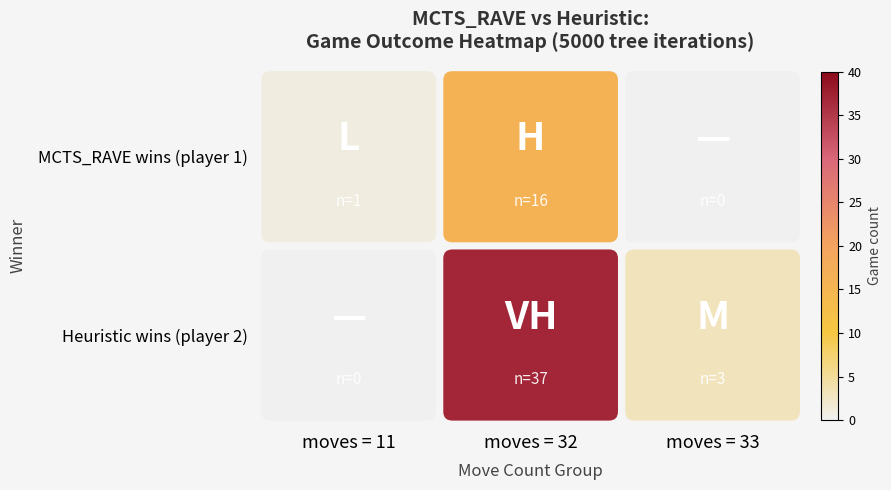

Is it true that Heuristic wins (player 2) equals 18 at moves = 32?

False